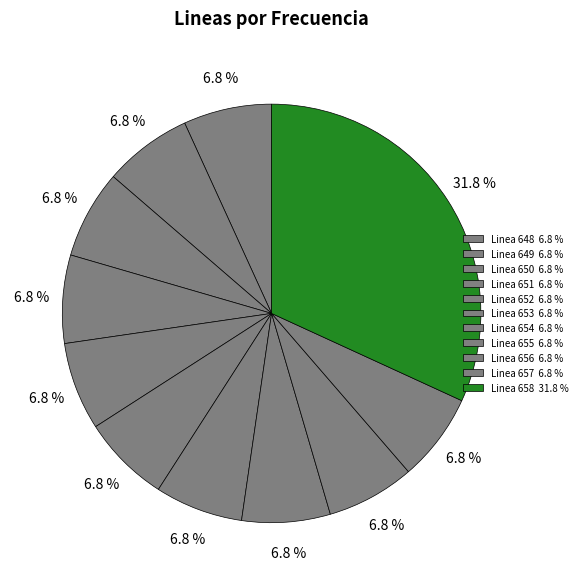

How many slices are in this pie chart?

11